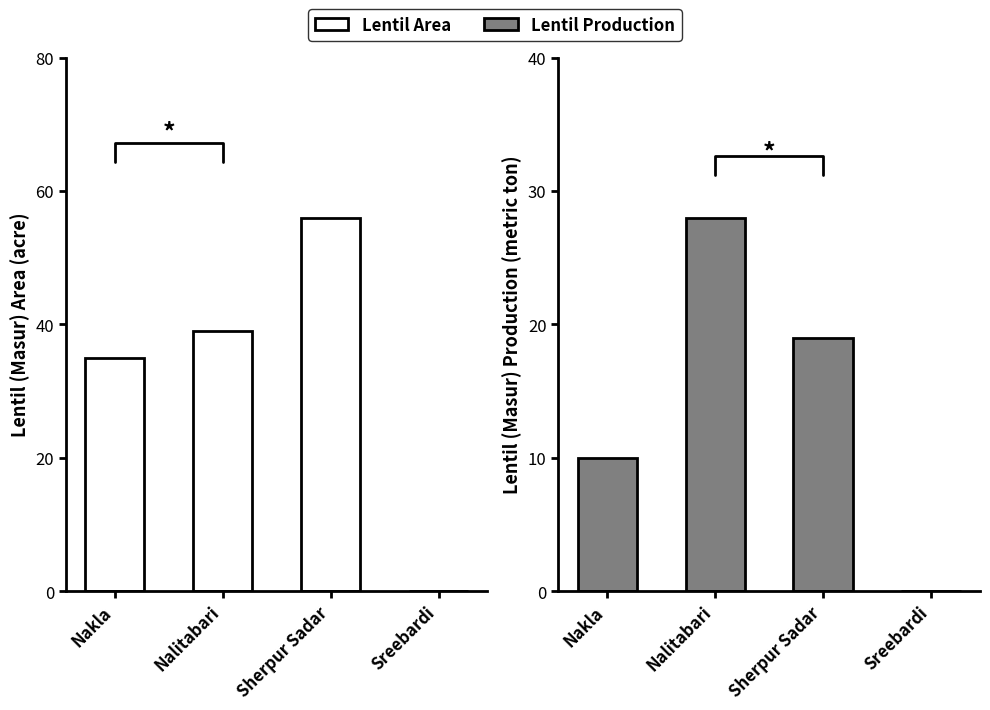

How many values in the Lentil Production series exceed 19?

1